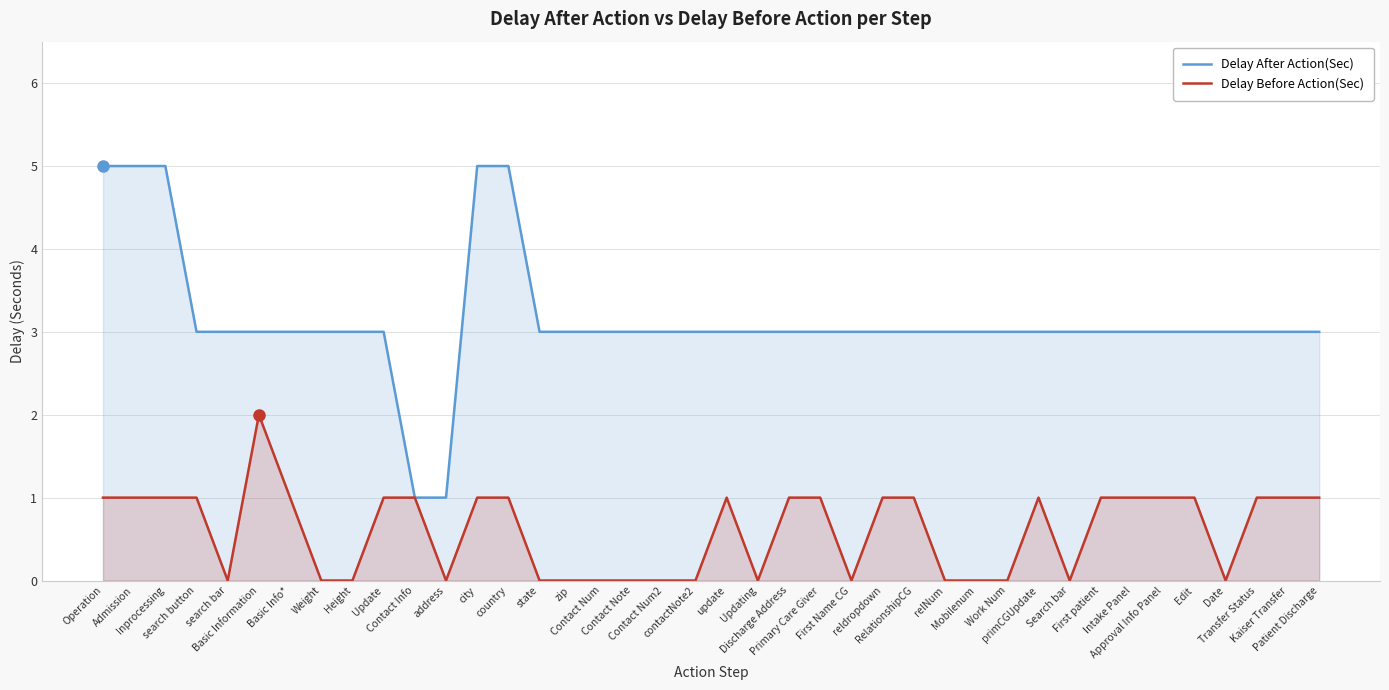

True or false: Delay After Action(Sec) has more than 1 points higher than both neighbors.

False